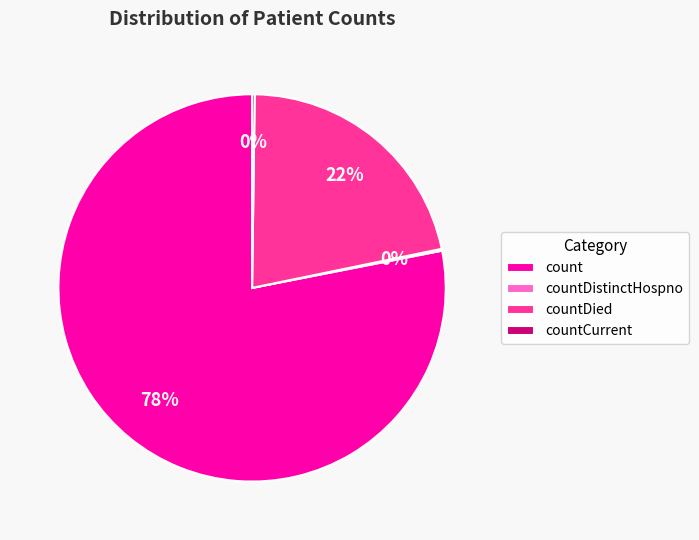

To the nearest percent, what is the difference between the largest and smallest slice percentages?

78%